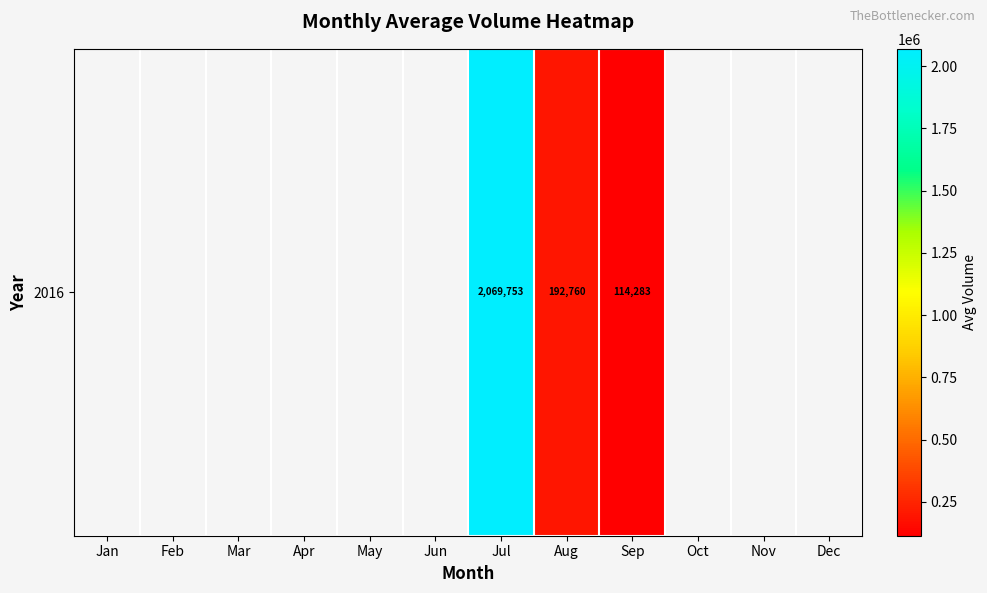

At which category does the chart reach its minimum across all series?

Sep